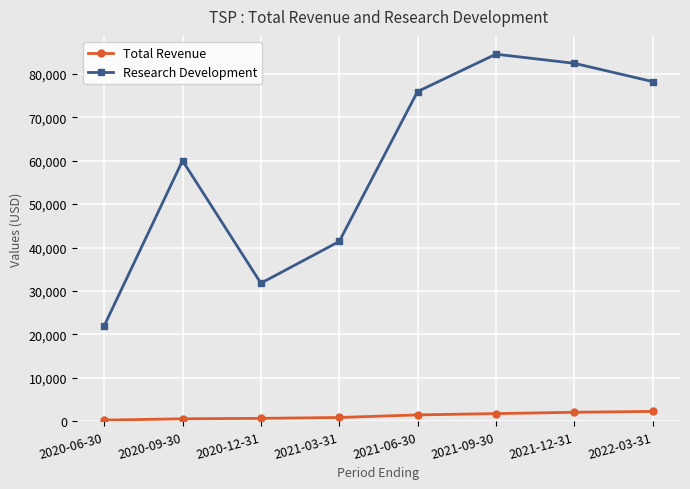

What is the difference between the highest and lowest values at 2021-09-30?

82700